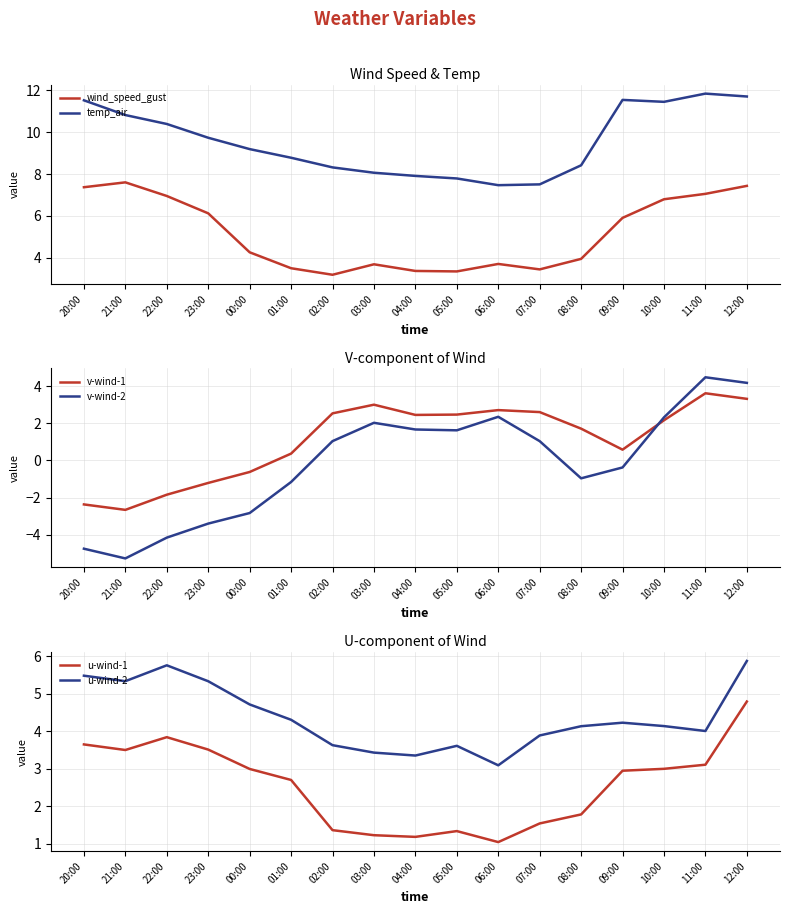

Between 01:00 and 07:00, which series saw the biggest shift?

v-wind-1